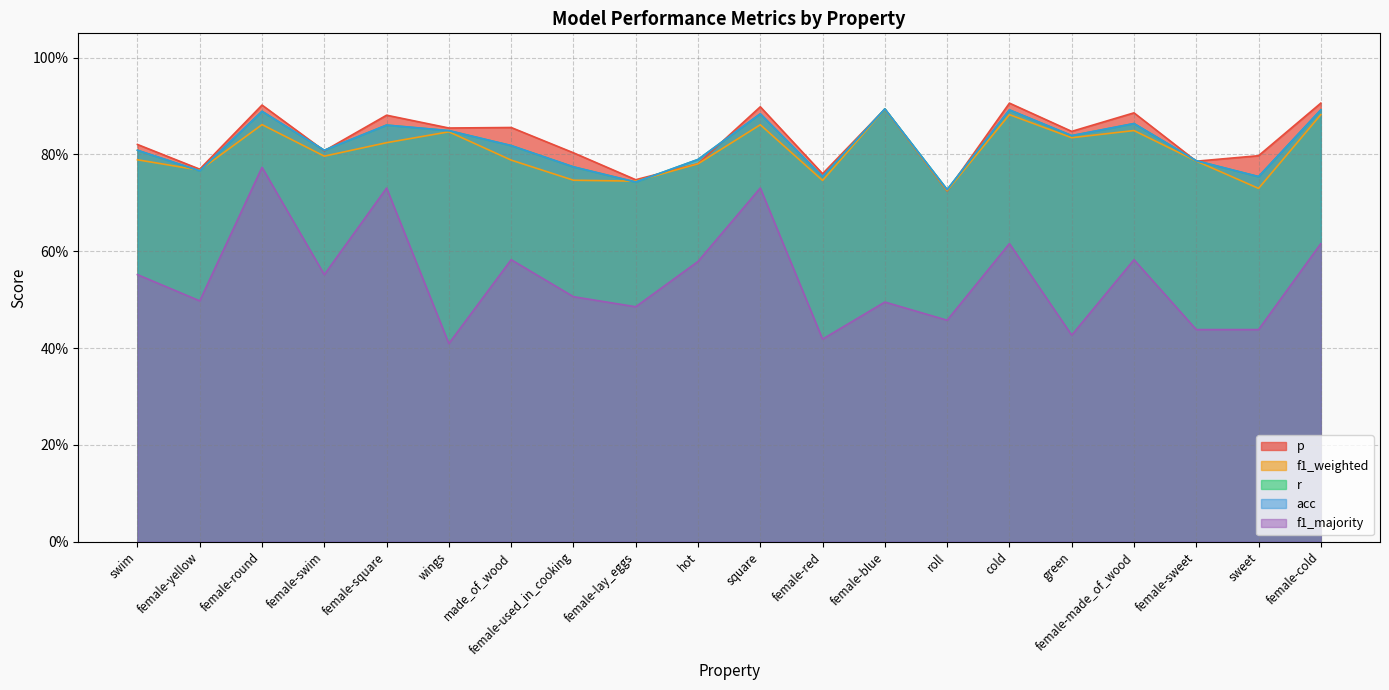

Rank the series at roll from lowest to highest value.

f1_majority, p, f1_weighted, r, acc